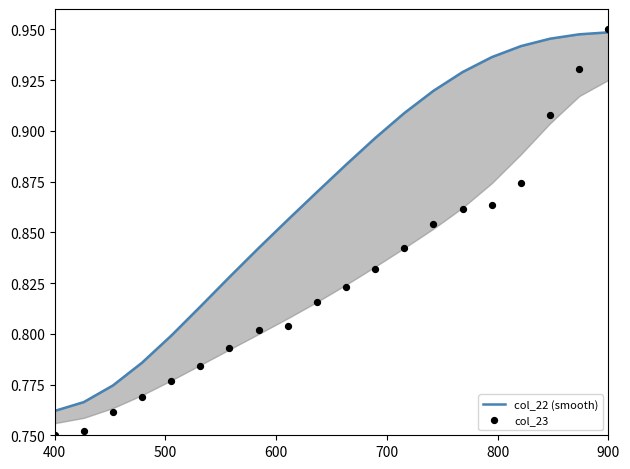

Is the value of col_22 (smooth) at 19 greater than the value of col_23 at 13?

Yes